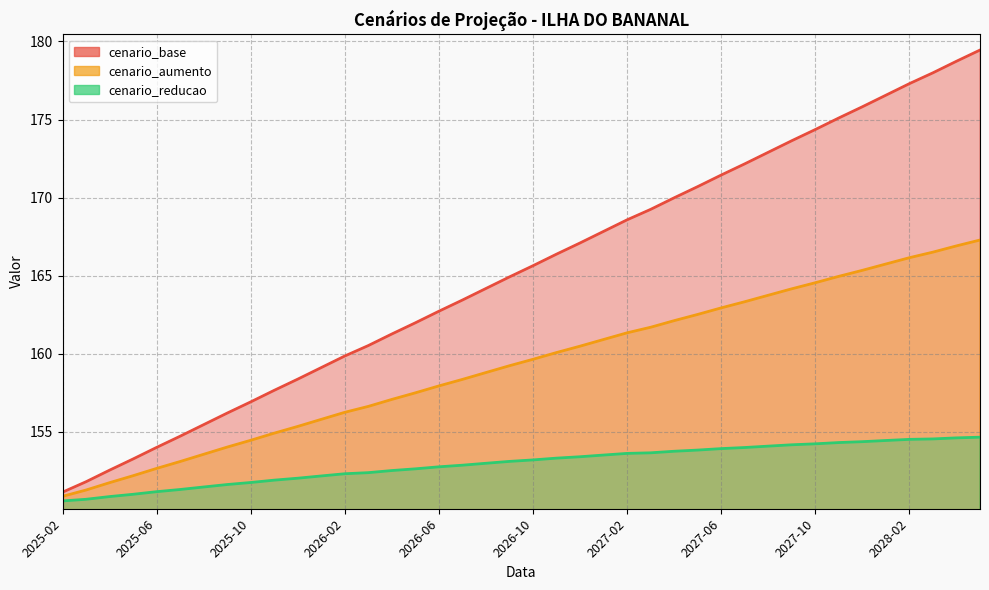

Is the value of cenario_base at 2027-06 greater than the value of cenario_aumento at 2028-01?

Yes